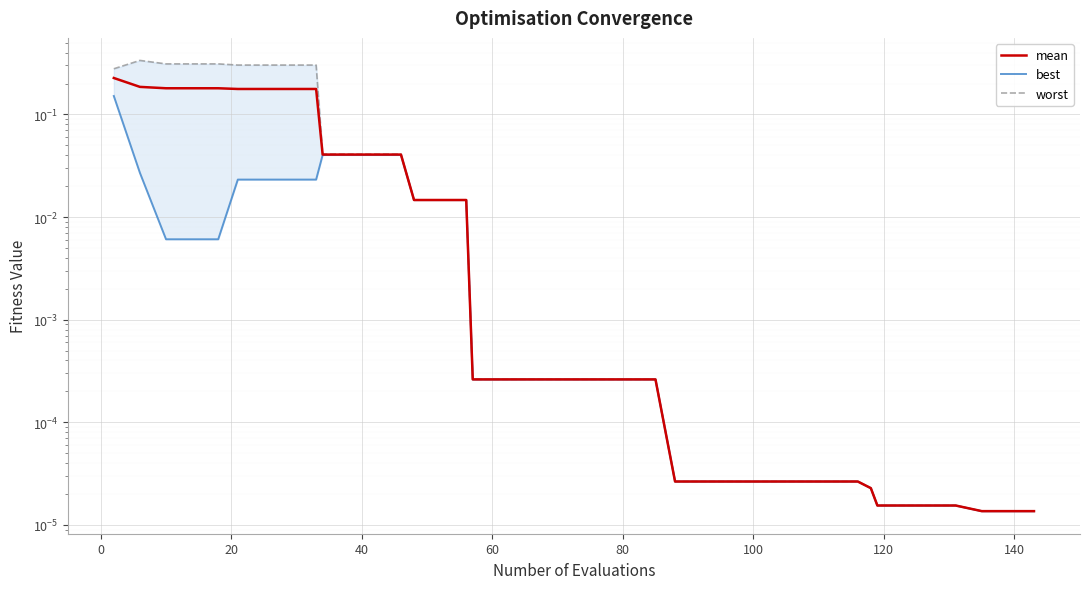

At how many categories does at least one series exceed 0?

40